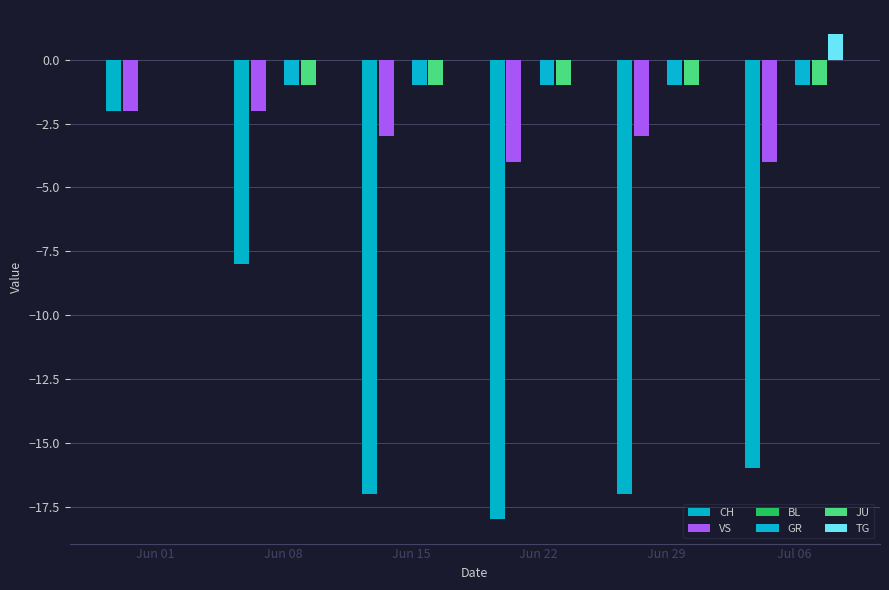

What is the value of the TG bar at the 6th from the left?

1